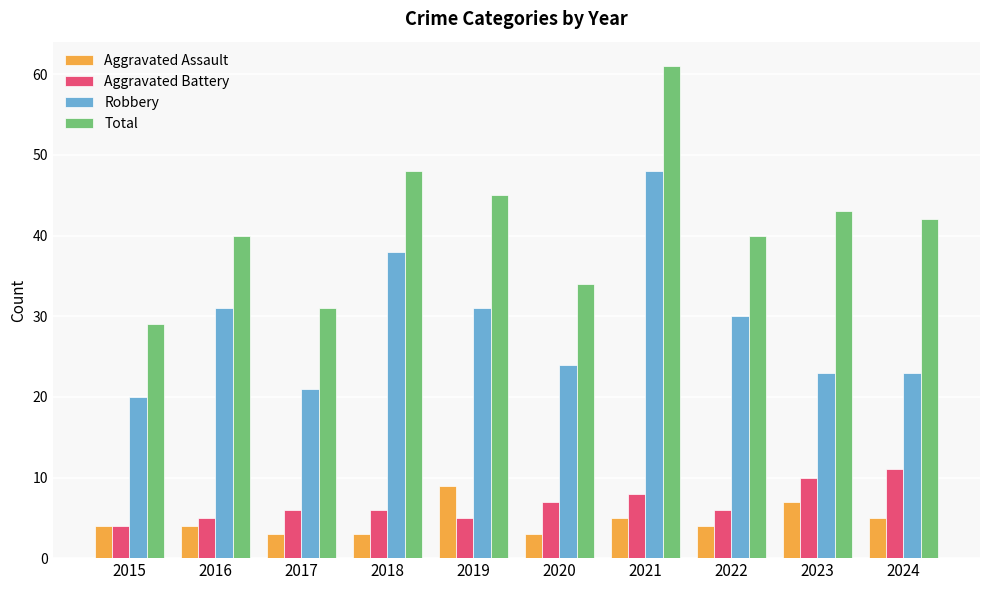

What is the highest value of the Aggravated Battery series?

11